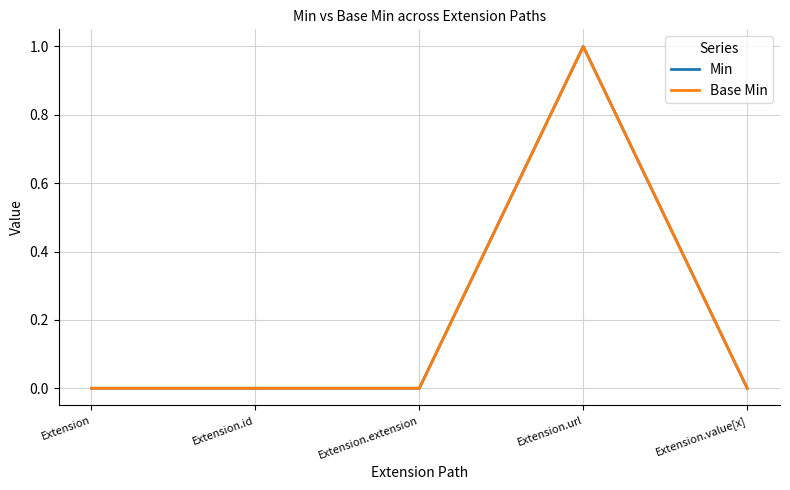

True or false: Min has more than 0 points higher than both neighbors.

True